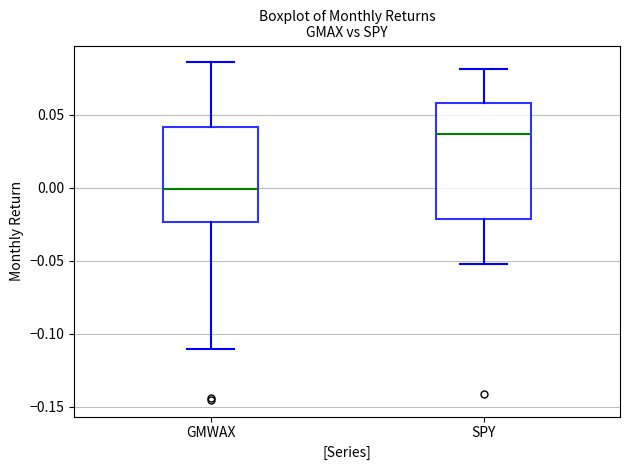

Where does the upper whisker of the box for GMWAX end on the y-axis? The values are not printed on the chart, so give them approximately, as read against the axis.

0.085